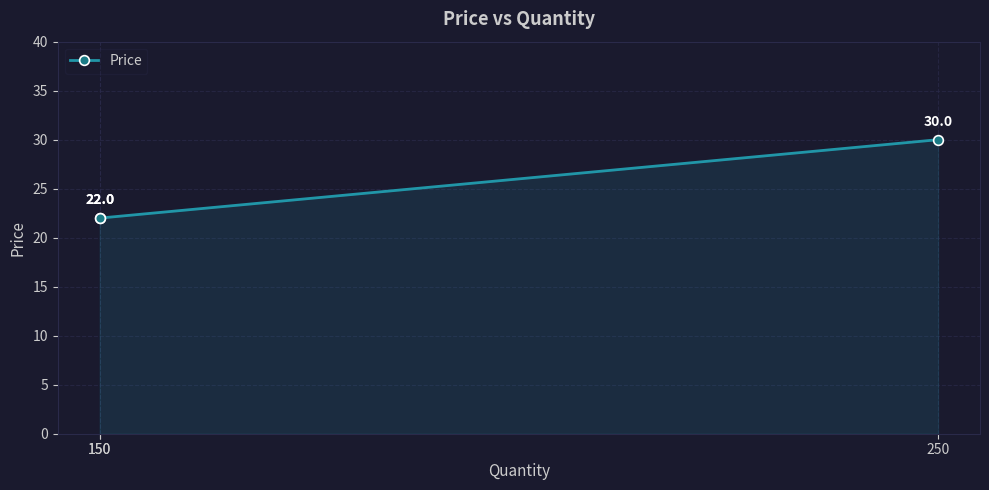

How many lines are shown in the chart?

1